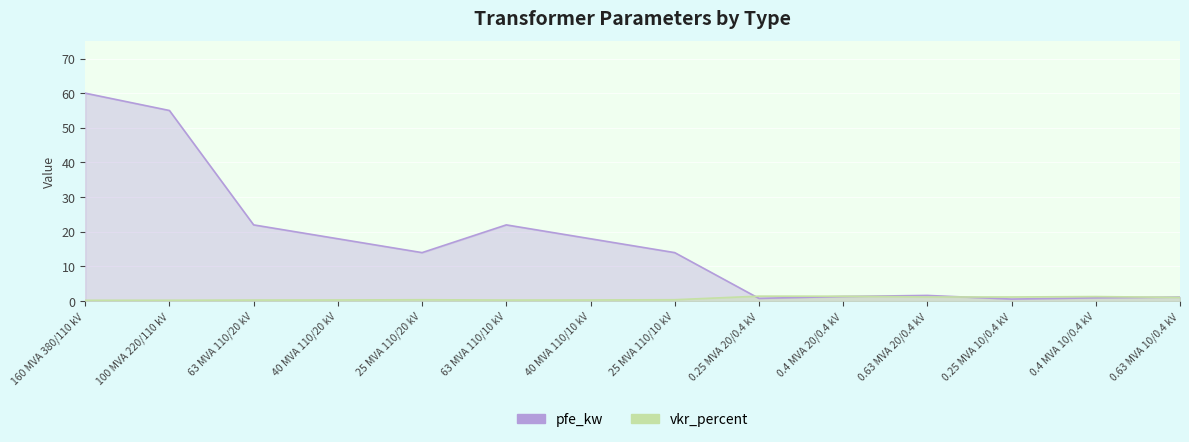

What is the value of the pfe_kw point at the 4th from the left?

18.0